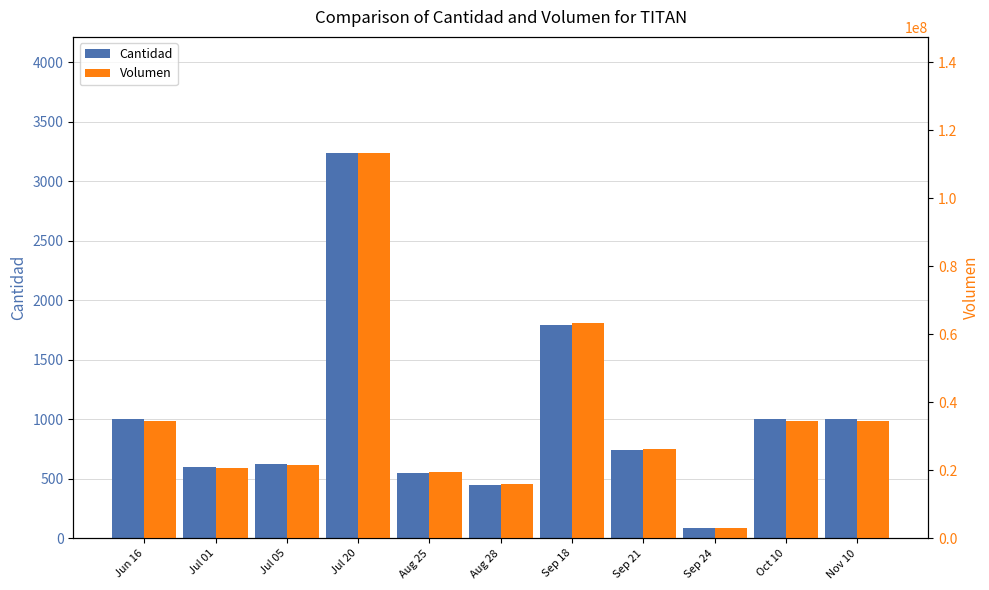

Is the value of Volumen at Jul 05 greater than the value of Cantidad at Sep 21?

Yes